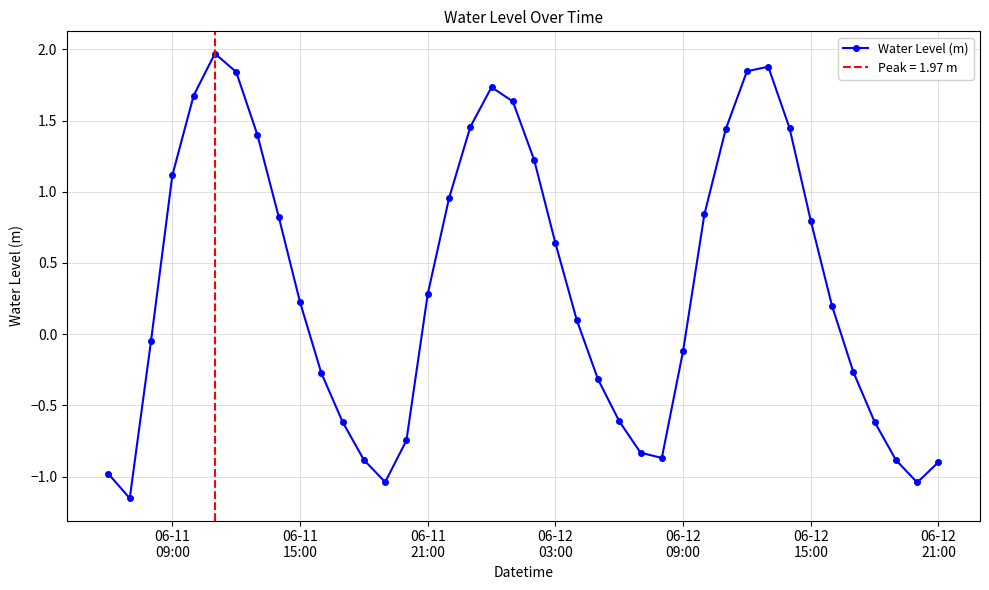

How many values are above zero?

22